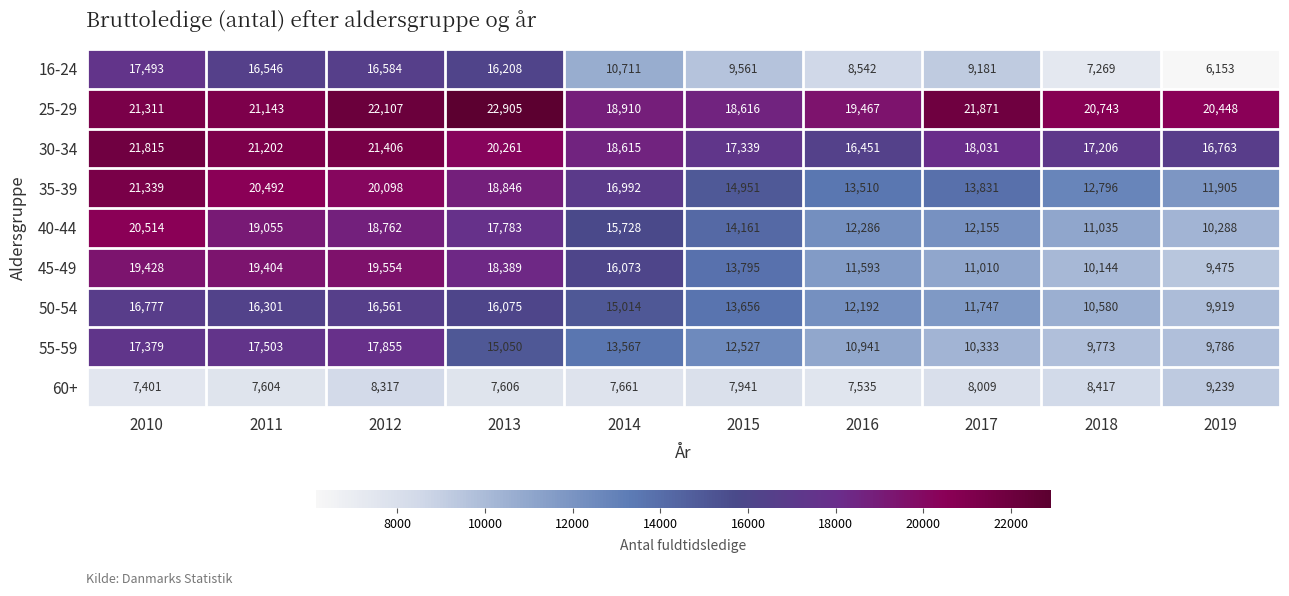

What is the sum of the 25-29 values at 2013 and 2017?

44776